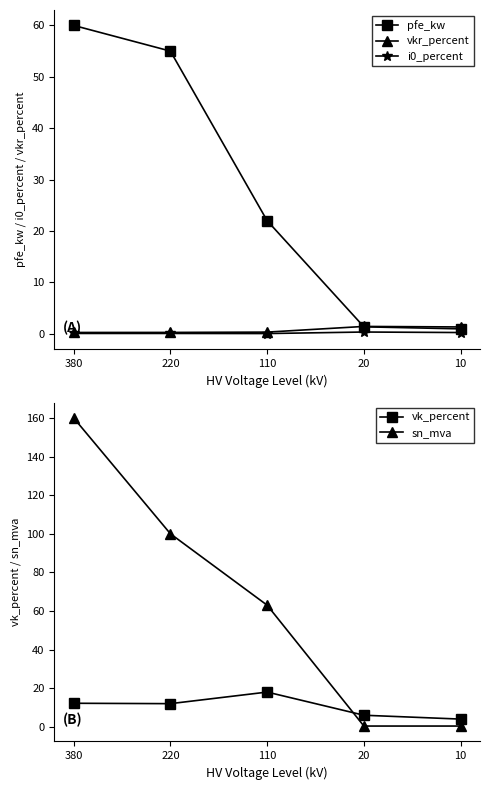

What is the sum of all pfe_kw values?

139.3